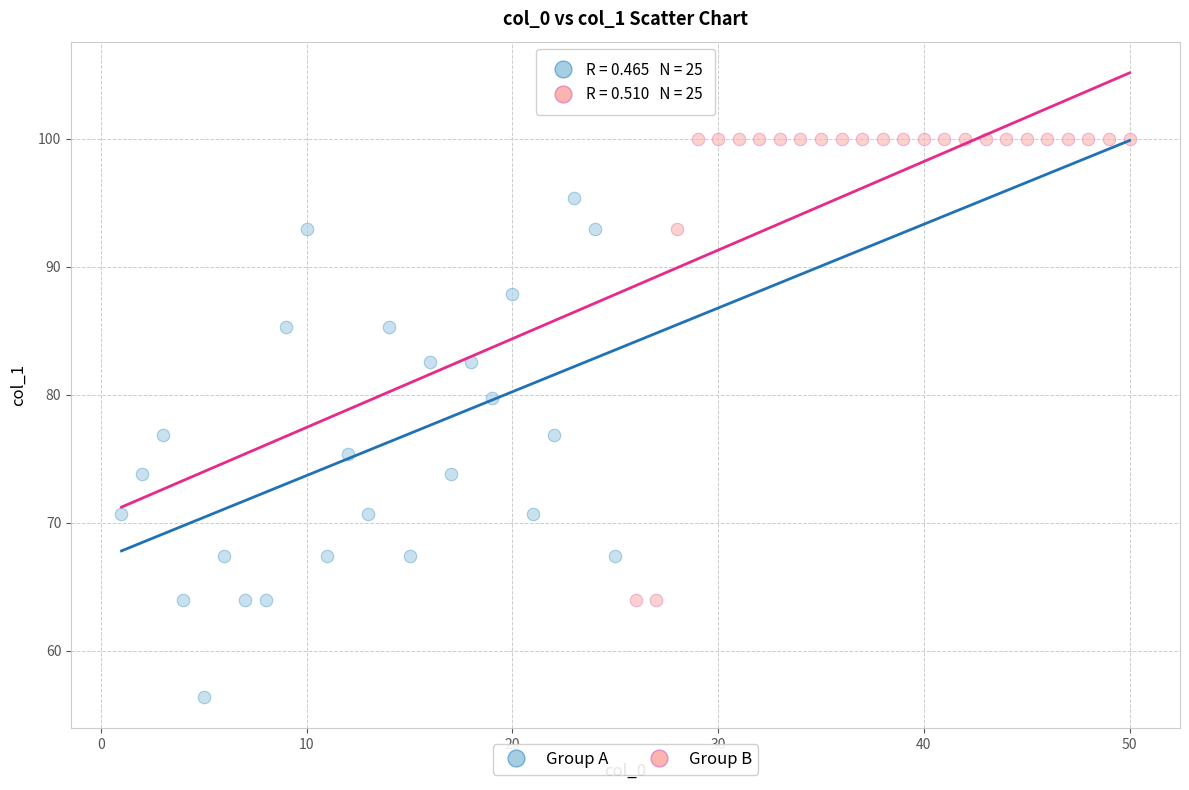

Which series contains the lowest Y value?

Group A